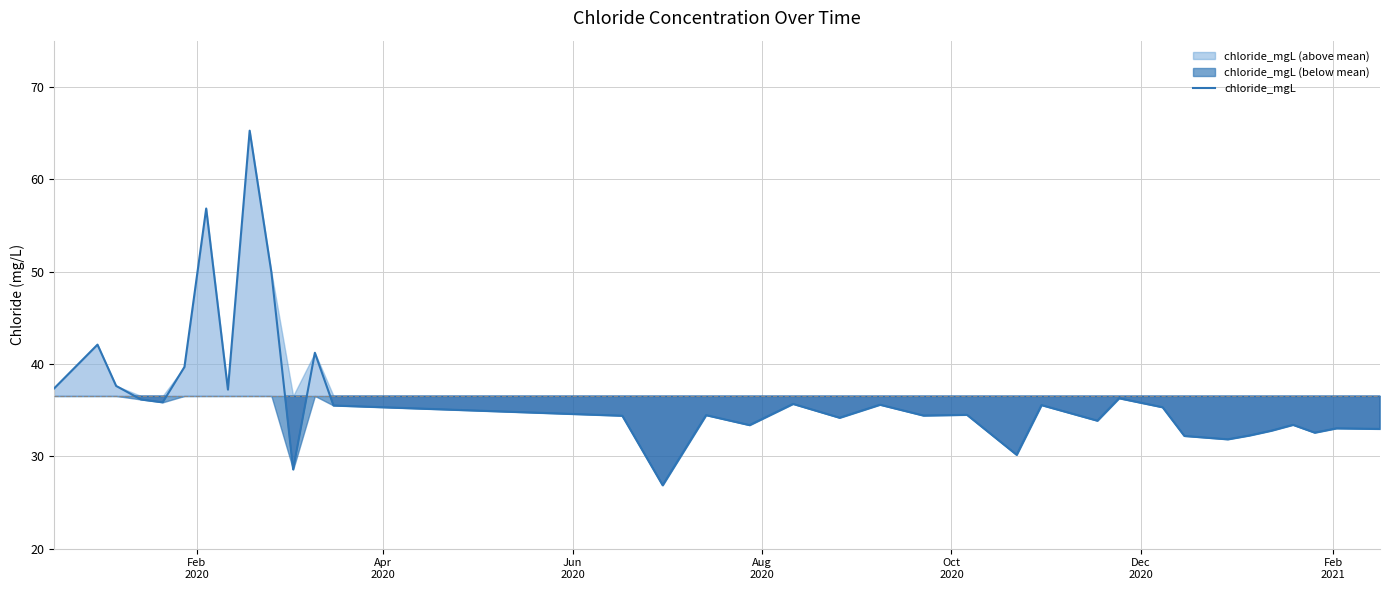

What is the highest value of the chloride_mgL series?

65.3